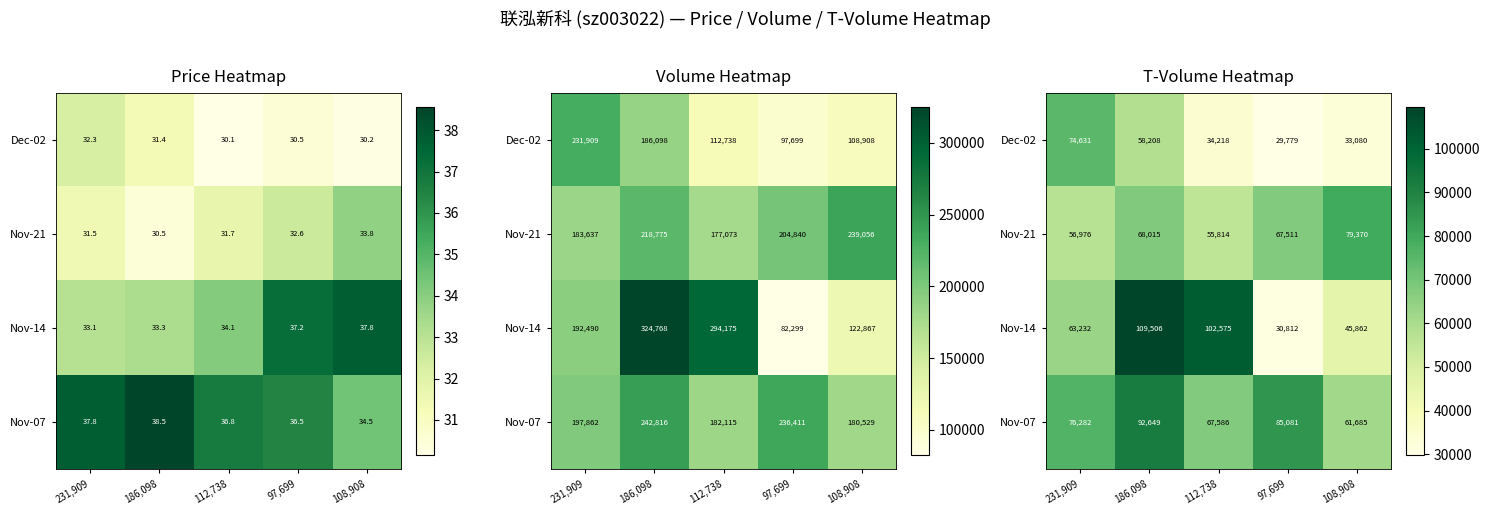

What is the spread (max minus min) of values at 231,909?

19306